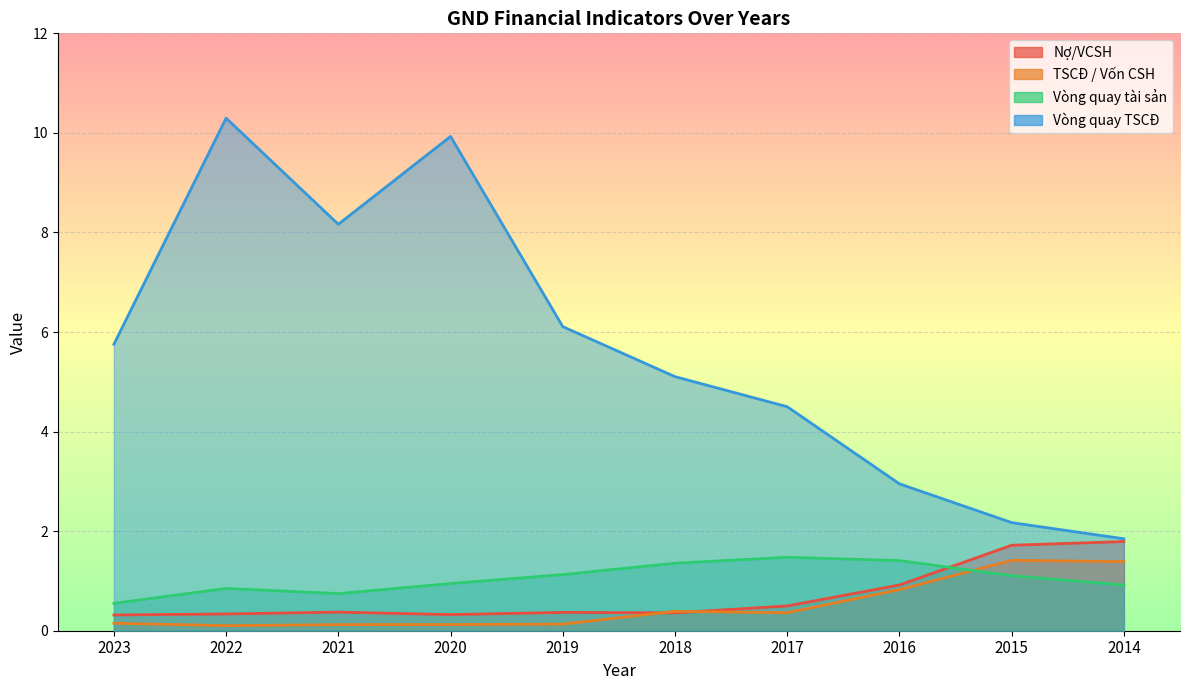

What is the average value of the Nợ/VCSH series?

0.7